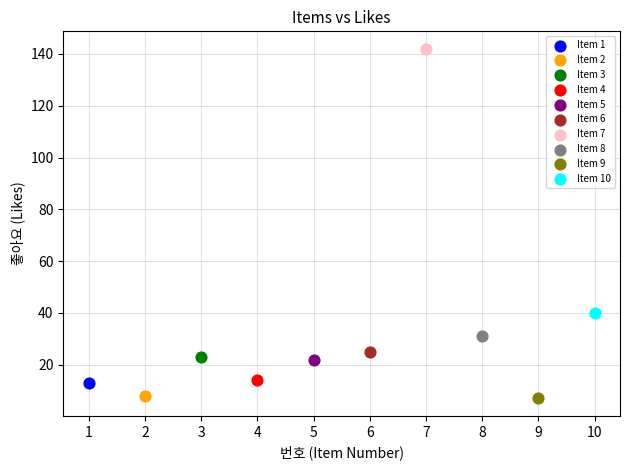

What are all the series names shown in the legend?

Item 1, Item 2, Item 3, Item 4, Item 5, Item 6, Item 7, Item 8, Item 9, Item 10